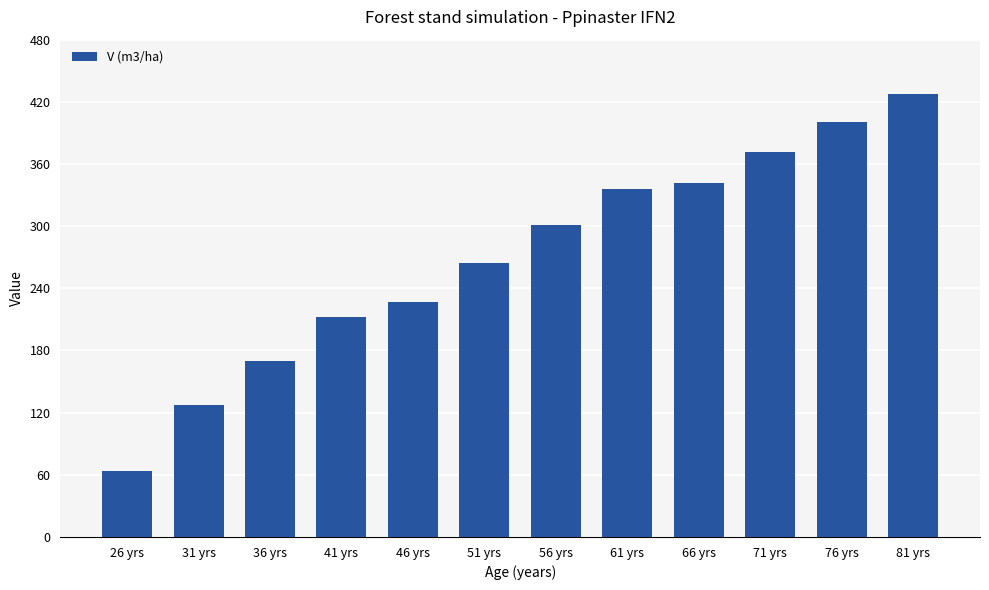

How many series are shown in this chart?

1